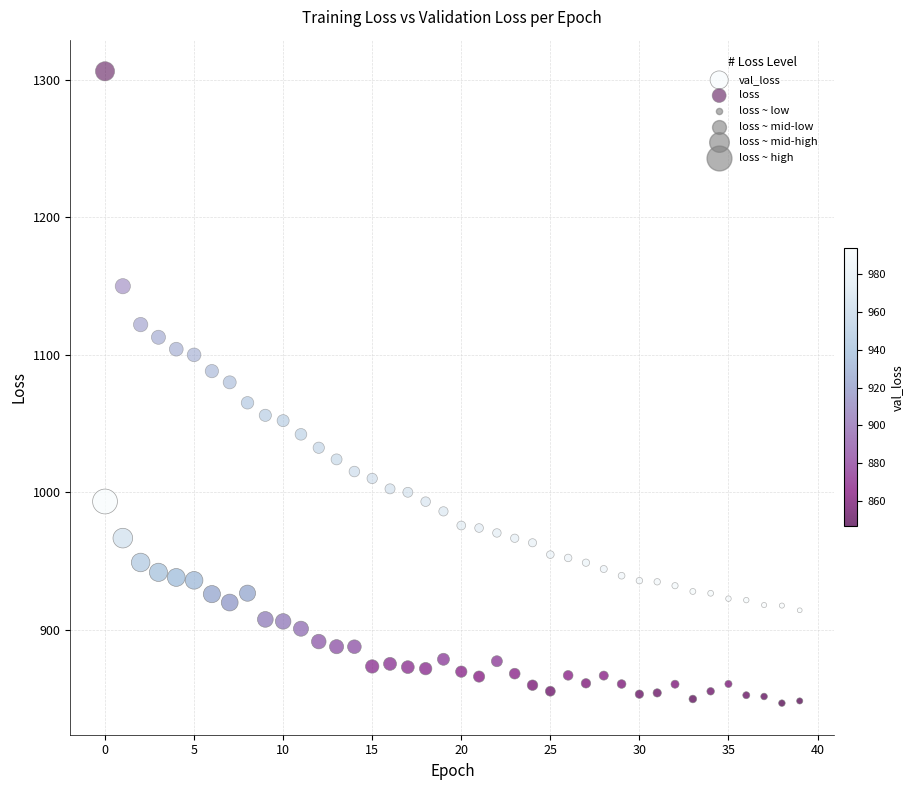

Which series has the widest spread of Y values?

loss